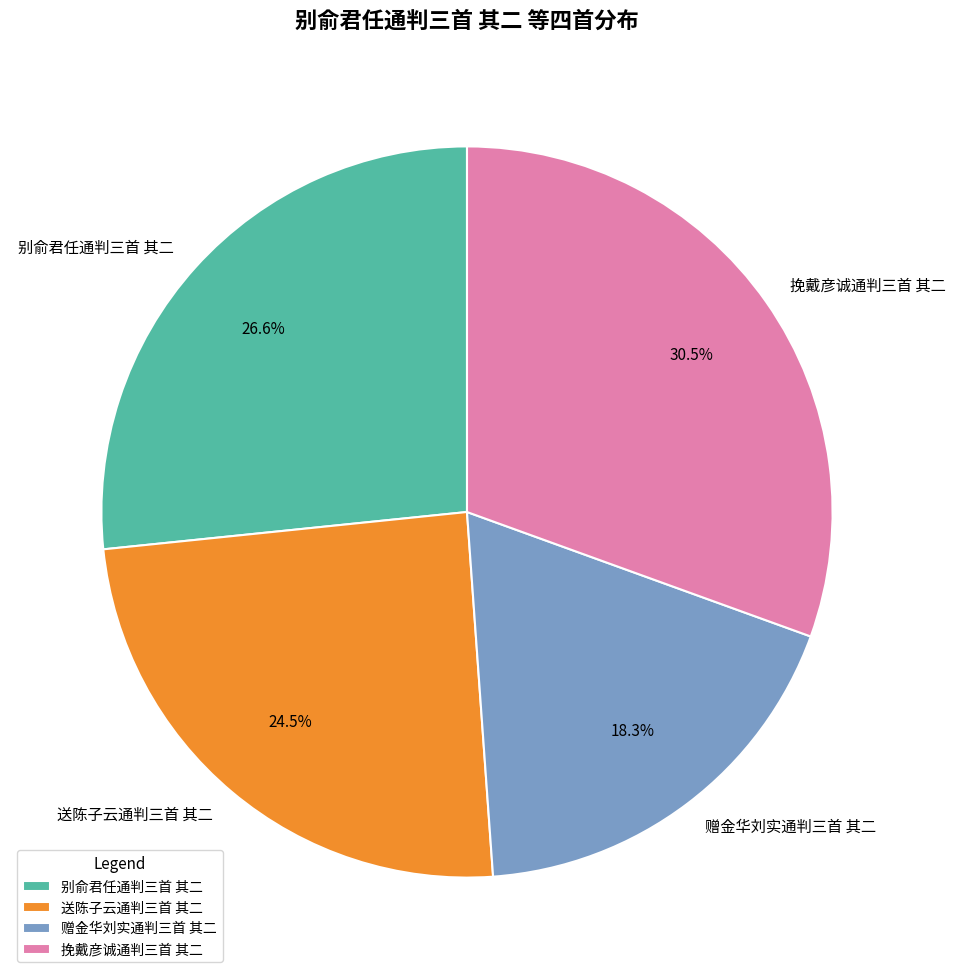

How many segments does this pie chart have?

4